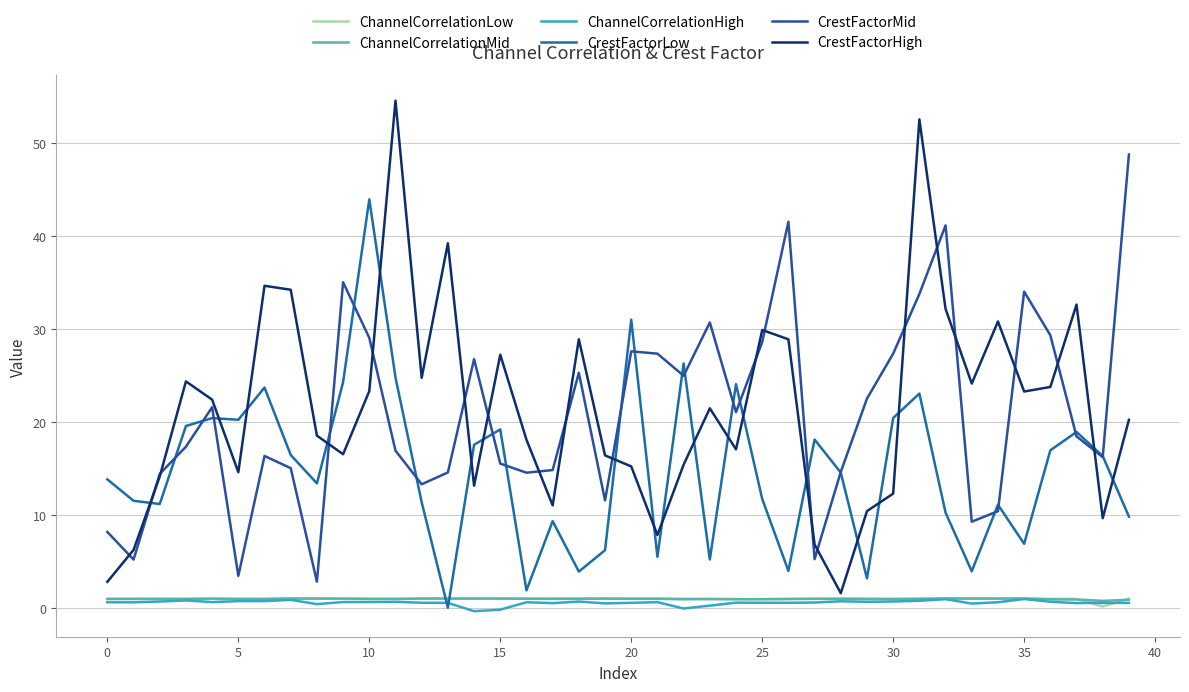

What are all the series names shown in the legend?

ChannelCorrelationLow, ChannelCorrelationMid, ChannelCorrelationHigh, CrestFactorLow, CrestFactorMid, CrestFactorHigh